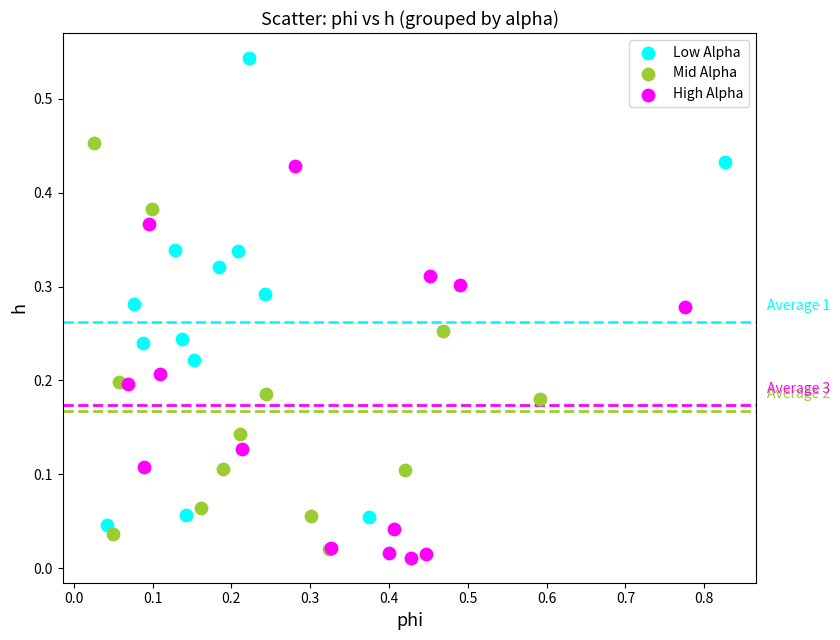

Which series has the largest Y range (max minus min)?

Low Alpha